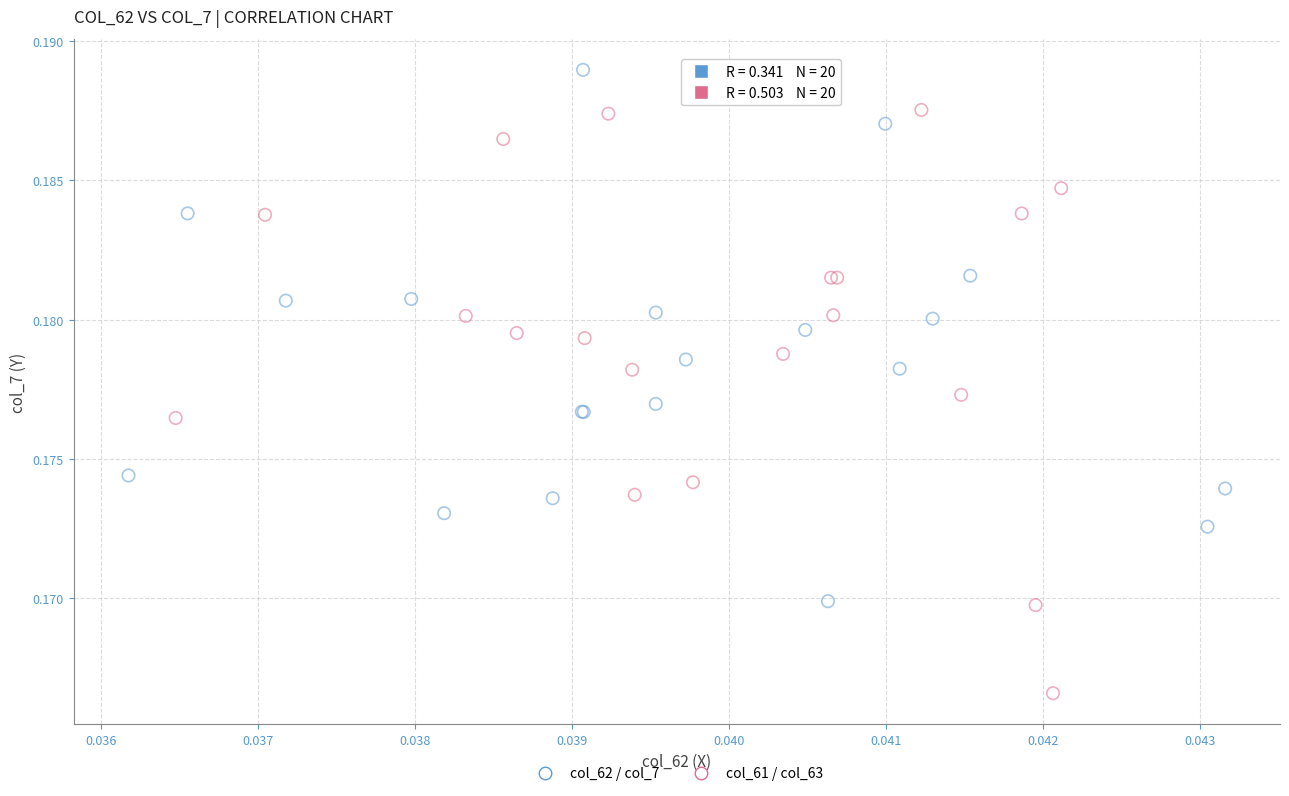

Which series reaches the maximum Y coordinate?

col_62 / col_7